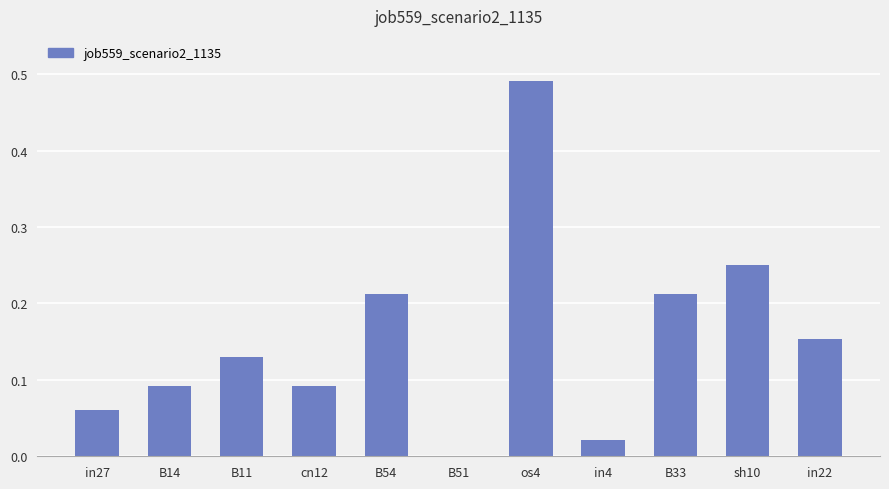

What is the sum of the values at B11 and os4?

0.6